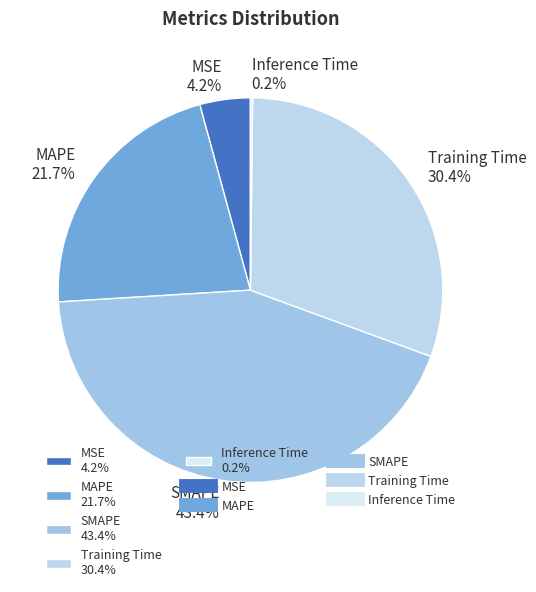

How much of the chart is everything except SMAPE 43.4%?

56.6%